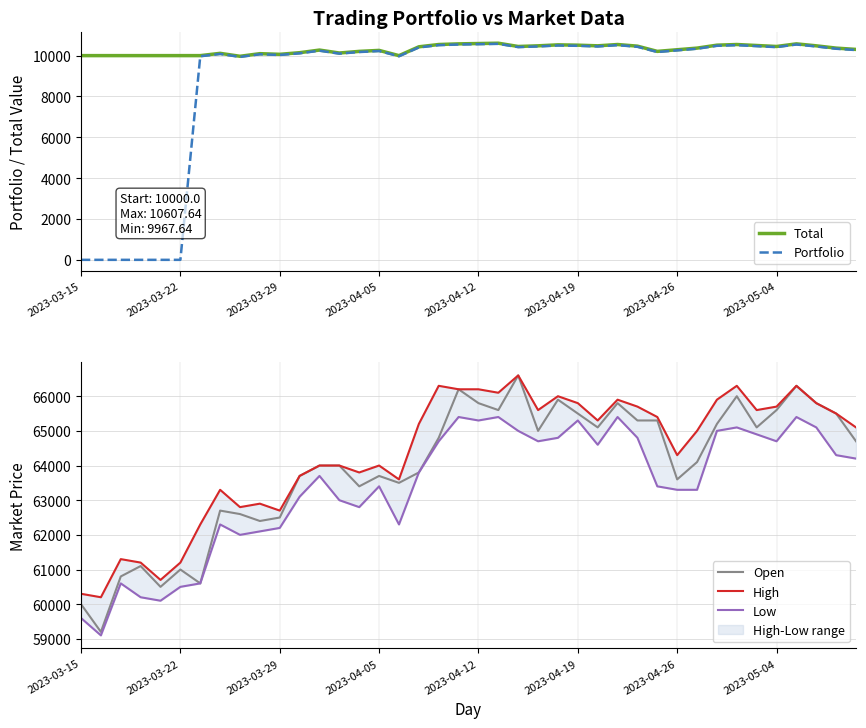

What value does the Open series have at 11?

63700.0